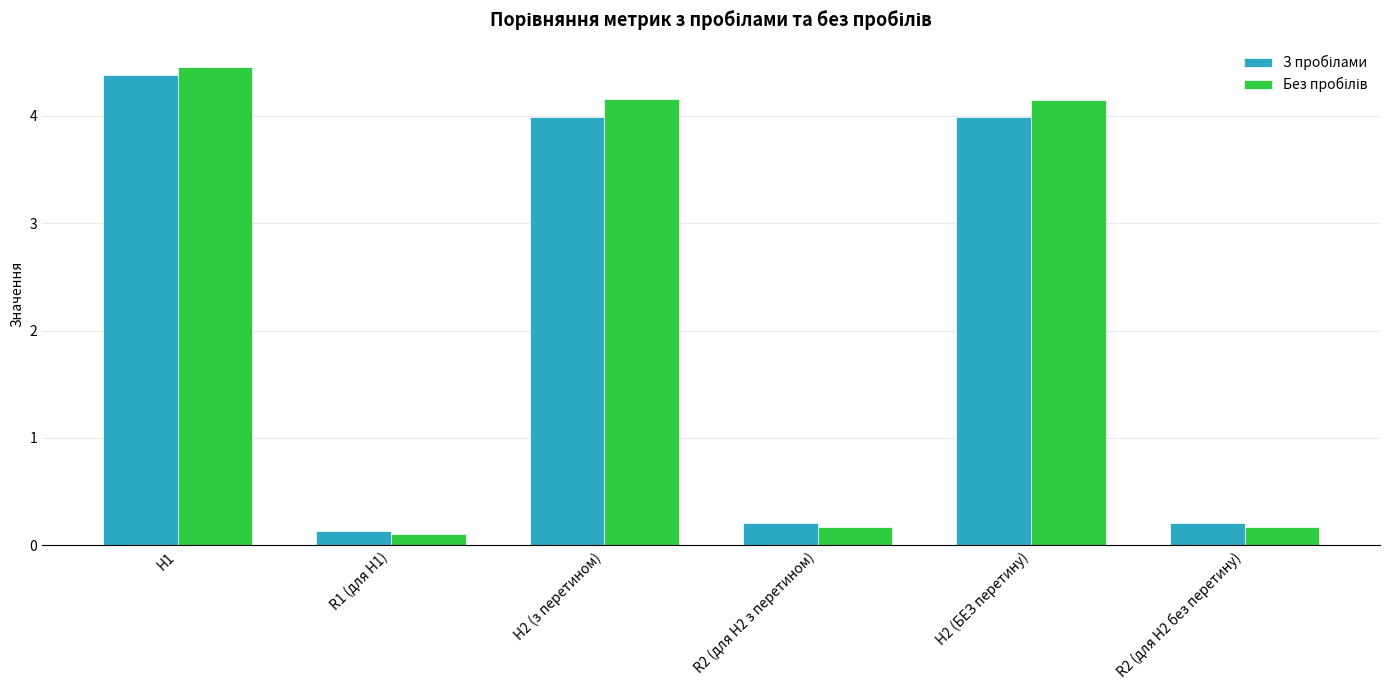

How many groups of bars are there?

6